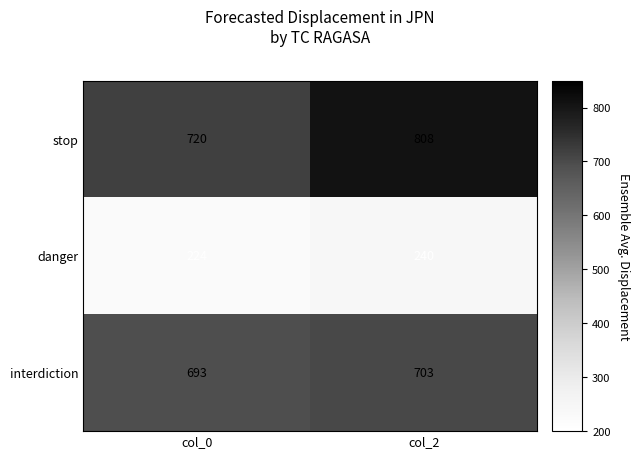

Count the number of data series in this chart.

3